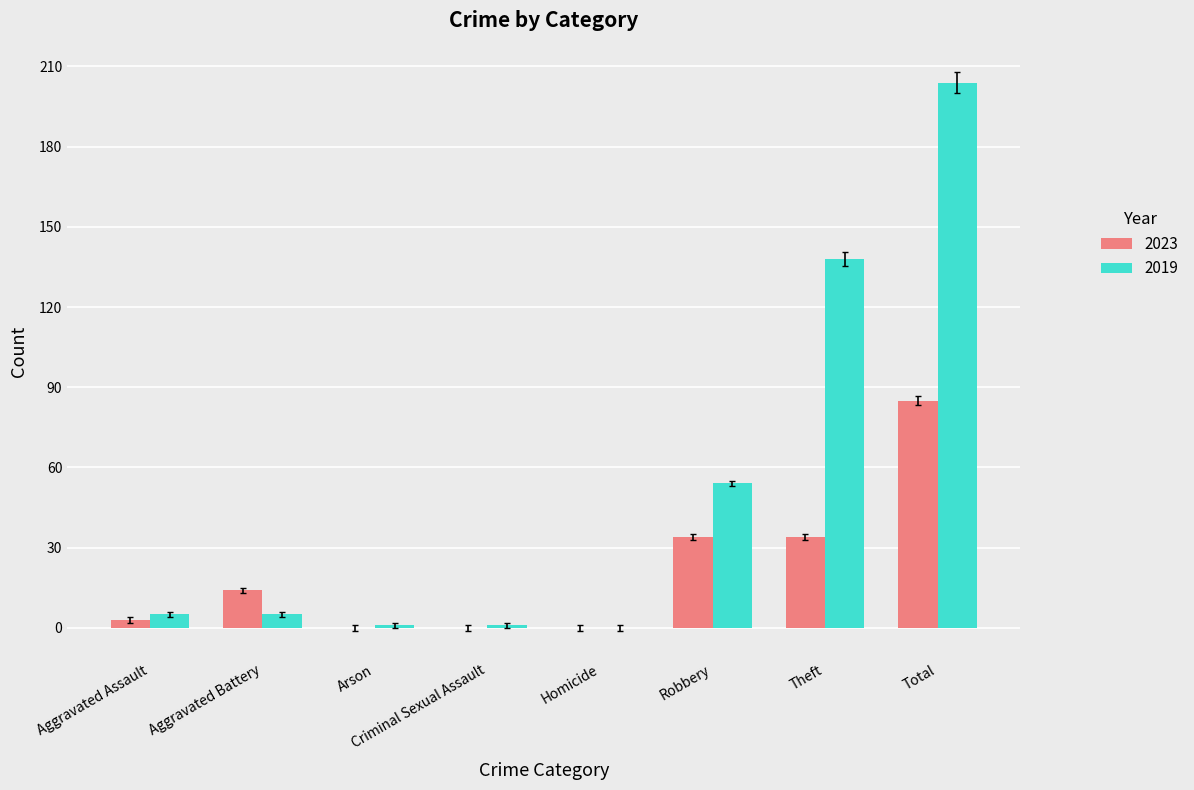

Are the bars horizontal?

No